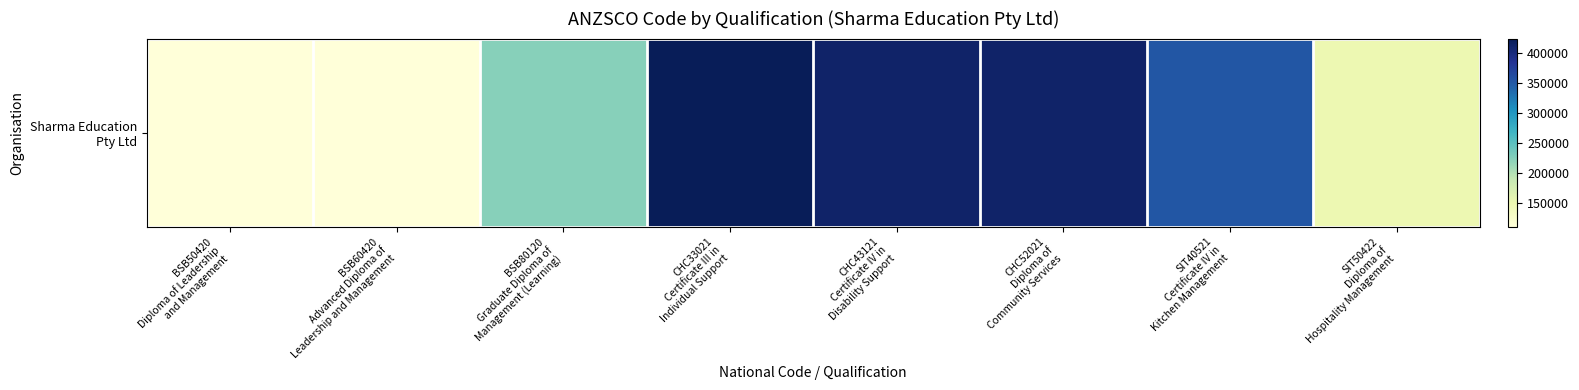

Rank the categories by value from lowest to highest.

BSB50420
Diploma of Leadership
and Management, BSB60420
Advanced Diploma of
Leadership and Management, SIT50422
Diploma of
Hospitality Management, BSB80120
Graduate Diploma of
Management (Learning), SIT40521
Certificate IV in
Kitchen Management, CHC52021
Diploma of
Community Services, CHC43121
Certificate IV in
Disability Support, CHC33021
Certificate III in
Individual Support